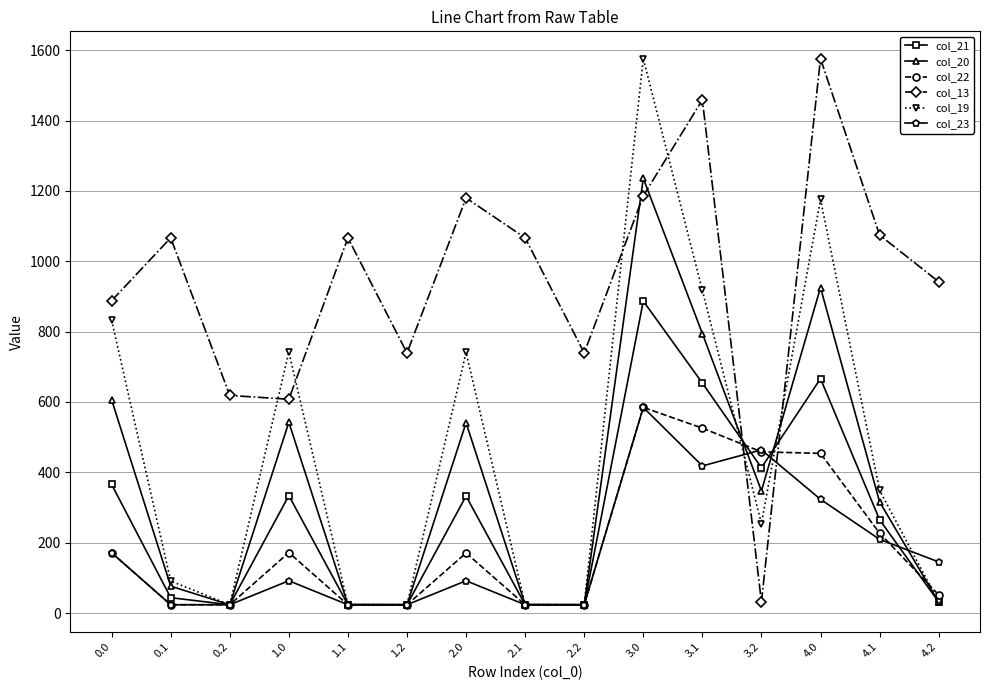

Between 0.1 and 1.1, which series saw the biggest shift?

col_19